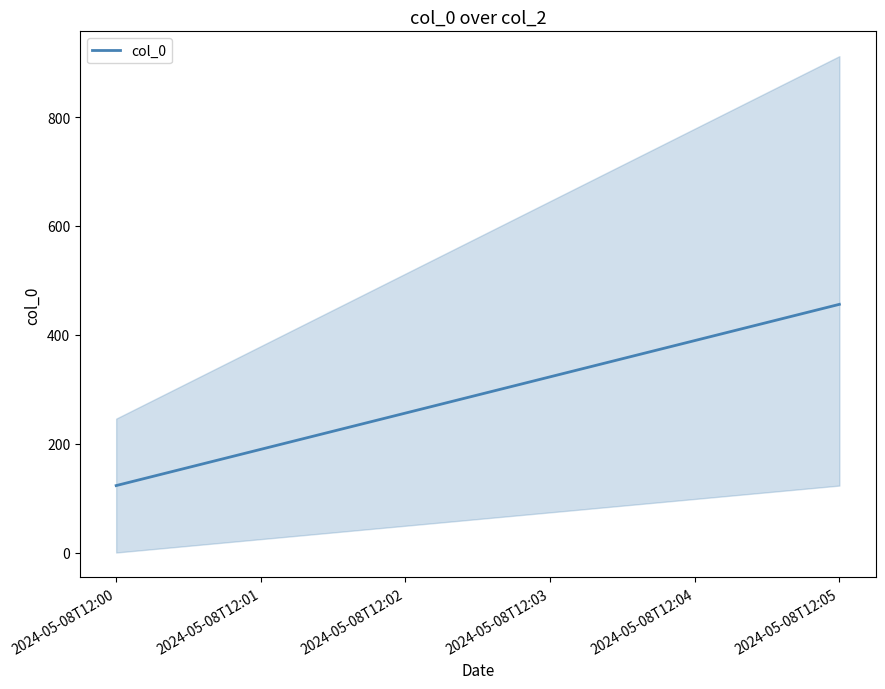

Reading left to right, transcribe all the data shown in this chart.

123	456